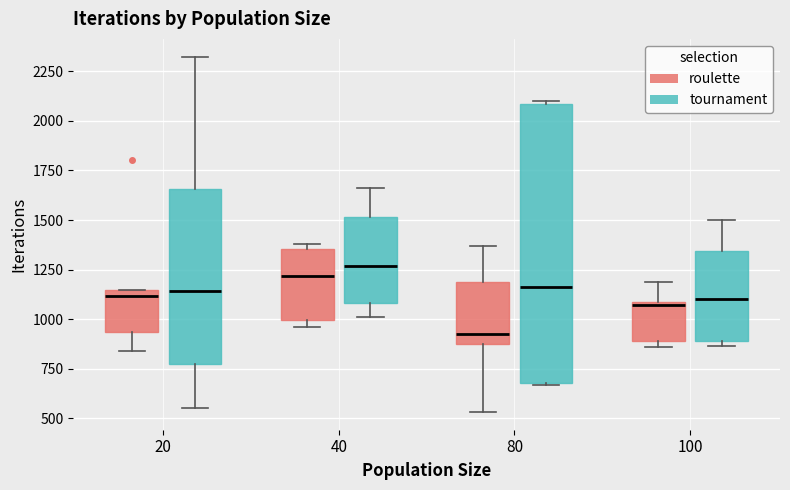

Reading left to right, read every box against the y-axis: the position of its median line, the range the box covers, and the ends of its whiskers. The values are not printed on the chart, so give them approximately, as read against the axis.

20 (roulette): median 1100, box 950 to 1150, whiskers 850 to 1150
20 (tournament): median 1150, box 800 to 1650, whiskers 550 to 2300
40 (roulette): median 1200, box 1000 to 1350, whiskers 950 to 1400
40 (tournament): median 1250, box 1100 to 1500, whiskers 1000 to 1650
80 (roulette): median 950, box 900 to 1200, whiskers 550 to 1350
80 (tournament): median 1150, box 700 to 2100, whiskers 650 to 2100 (just above the box's upper edge)
100 (roulette): median 1050, box 900 to 1100, whiskers 850 to 1200
100 (tournament): median 1100, box 900 to 1350, whiskers 850 to 1500